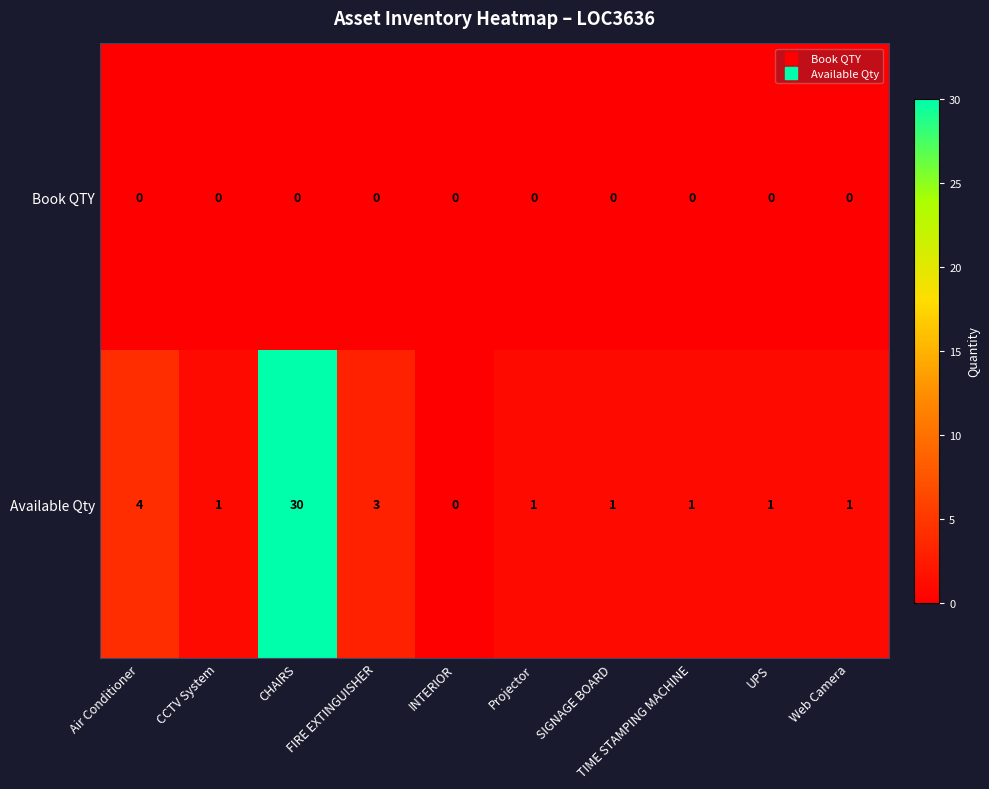

What is the total value across all series at UPS?

1